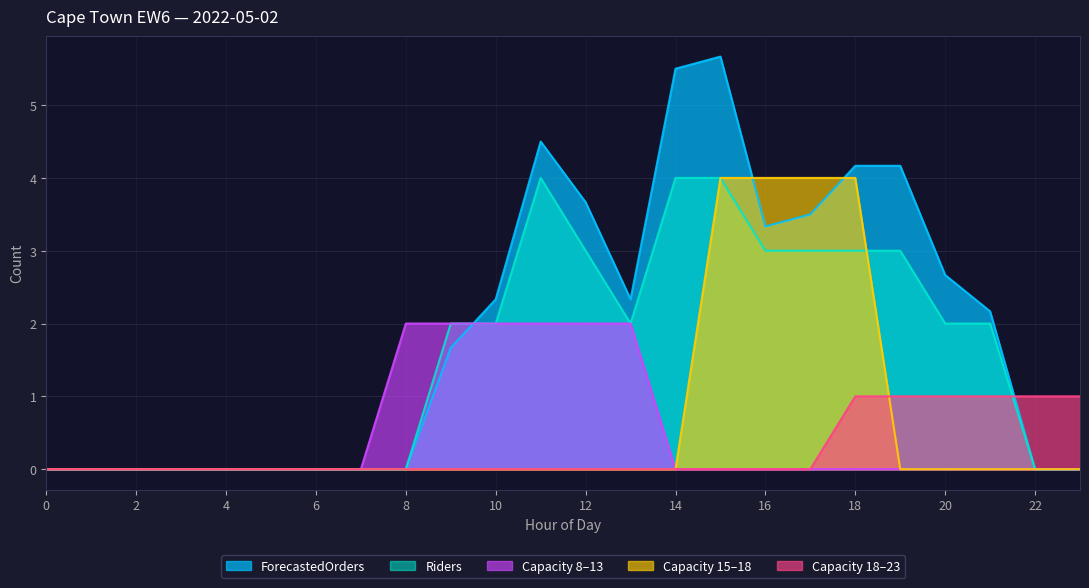

How many values in the ForecastedOrders series are below 2?

12